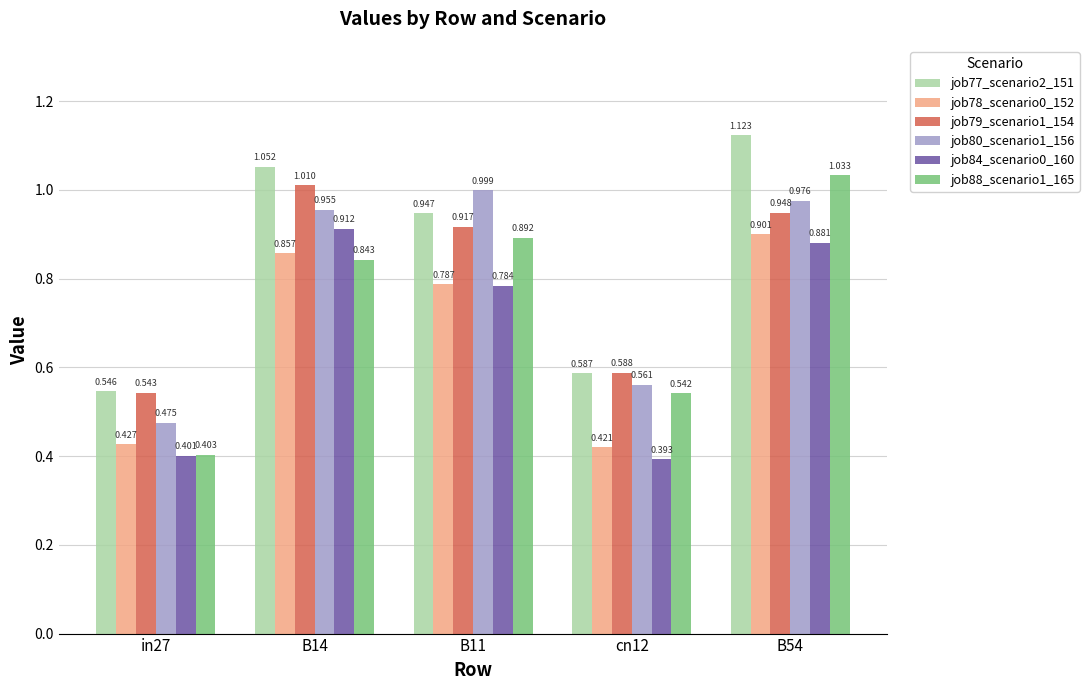

Reading left to right, what are all the values shown in this chart?

job77_scenario2_151: in27=0.5	B14=1.1	B11=0.9	cn12=0.6	B54=1.1
job78_scenario0_152: in27=0.4	B14=0.9	B11=0.8	cn12=0.4	B54=0.9
job79_scenario1_154: in27=0.5	B14=1.0	B11=0.9	cn12=0.6	B54=0.9
job80_scenario1_156: in27=0.5	B14=1.0	B11=1.0	cn12=0.6	B54=1.0
job84_scenario0_160: in27=0.4	B14=0.9	B11=0.8	cn12=0.4	B54=0.9
job88_scenario1_165: in27=0.4	B14=0.8	B11=0.9	cn12=0.5	B54=1.0